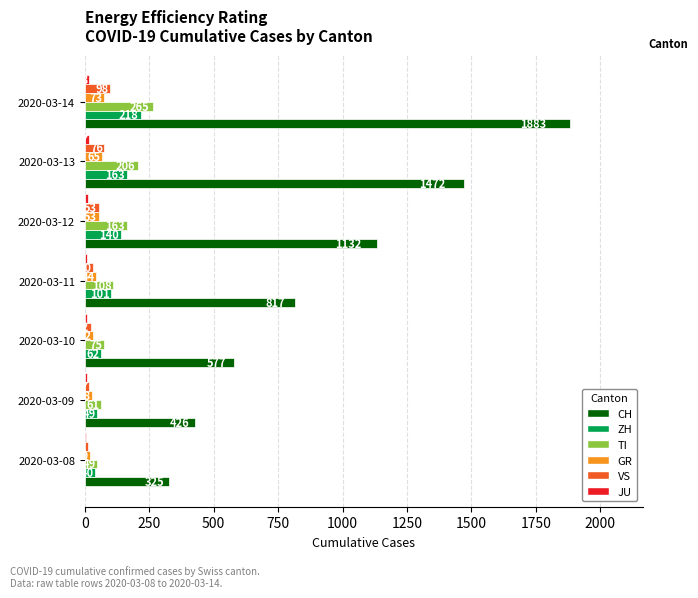

Which series has the largest total across all categories?

CH